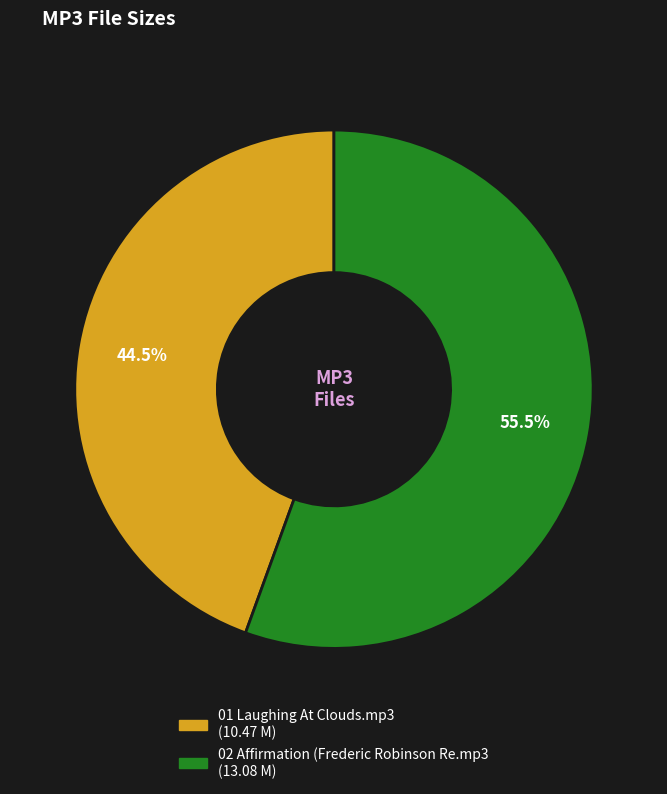

Is 01 Laughing At Clouds.mp3 the majority of the pie?

No